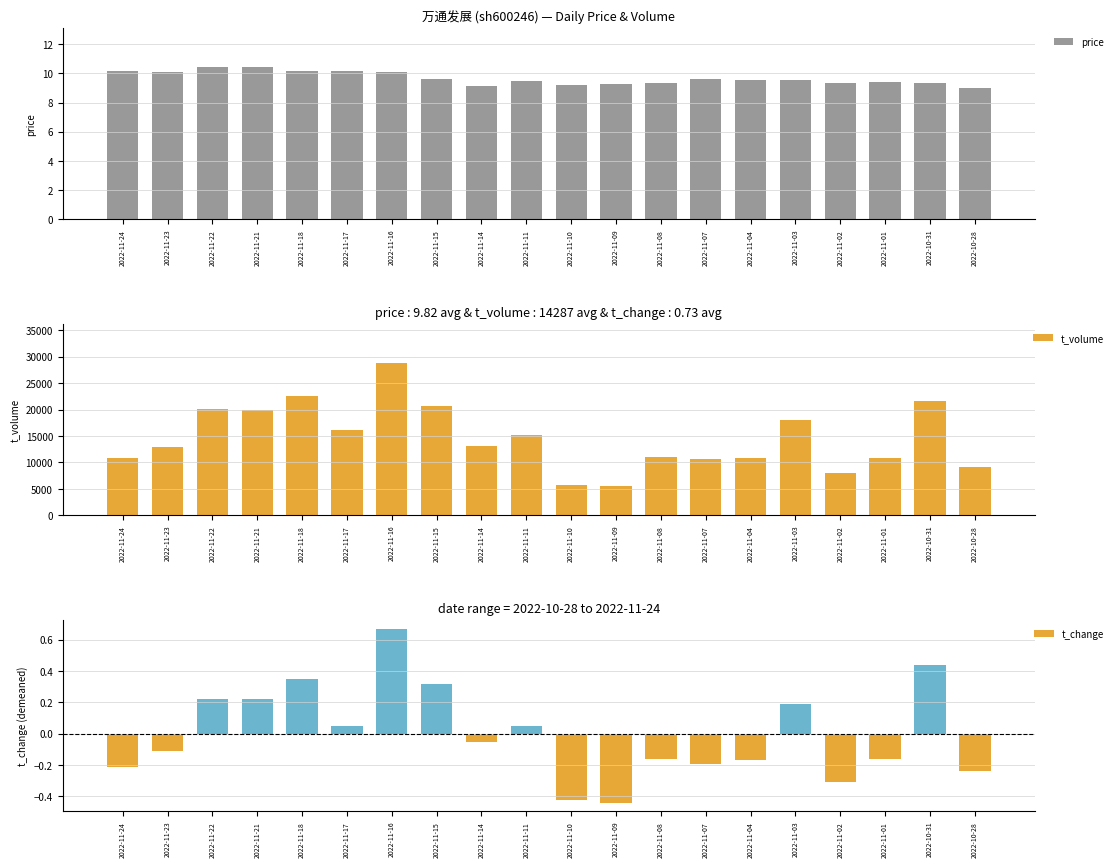

What is the smallest value displayed?

-0.4